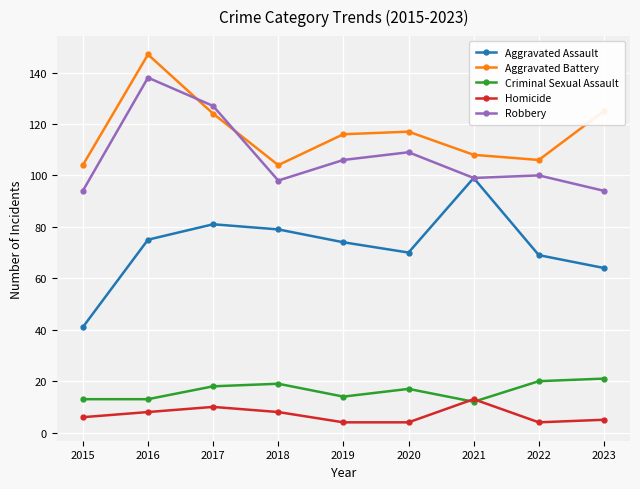

At 2022, list the series in order from smallest to largest.

Homicide, Criminal Sexual Assault, Aggravated Assault, Robbery, Aggravated Battery